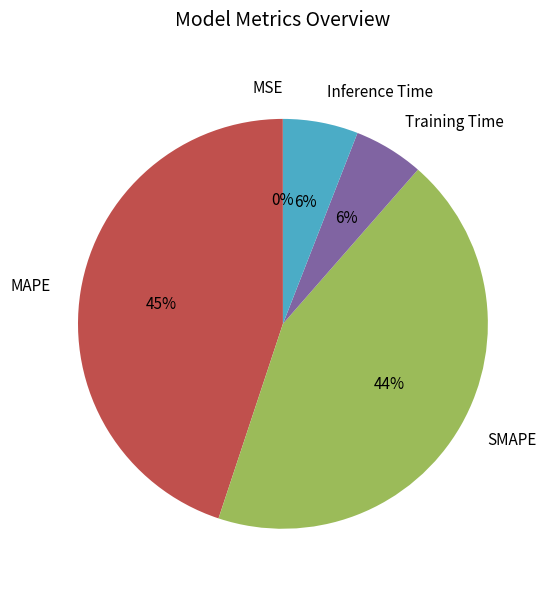

What is the largest slice in the pie chart?

MAPE